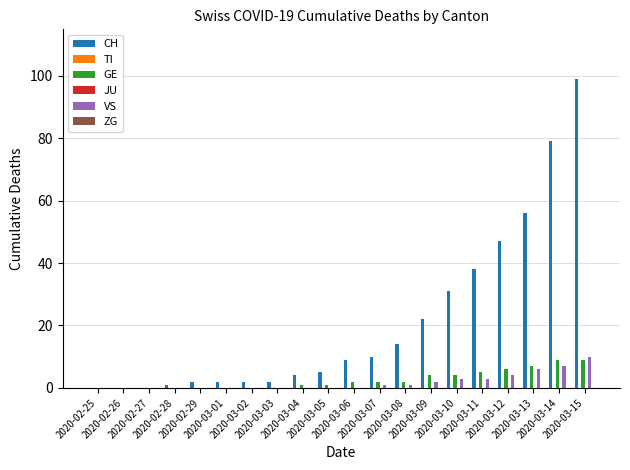

Reading left to right, extract all data points from this chart.

CH: 0	0	0	1	2	2	2	2	4	5	9	10	14	22	31	38	47	56	79	99
TI: 0	0	0	0	0	0	0	0	0	0	0	0	0	0	0	0	0	0	0	0
GE: 0	0	0	0	0	0	0	0	1	1	2	2	2	4	4	5	6	7	9	9
JU: 0	0	0	0	0	0	0	0	0	0	0	0	0	0	0	0	0	0	0	0
VS: 0	0	0	0	0	0	0	0	0	0	0	1	1	2	3	3	4	6	7	10
ZG: 0	0	0	0	0	0	0	0	0	0	0	0	0	0	0	0	0	0	0	0